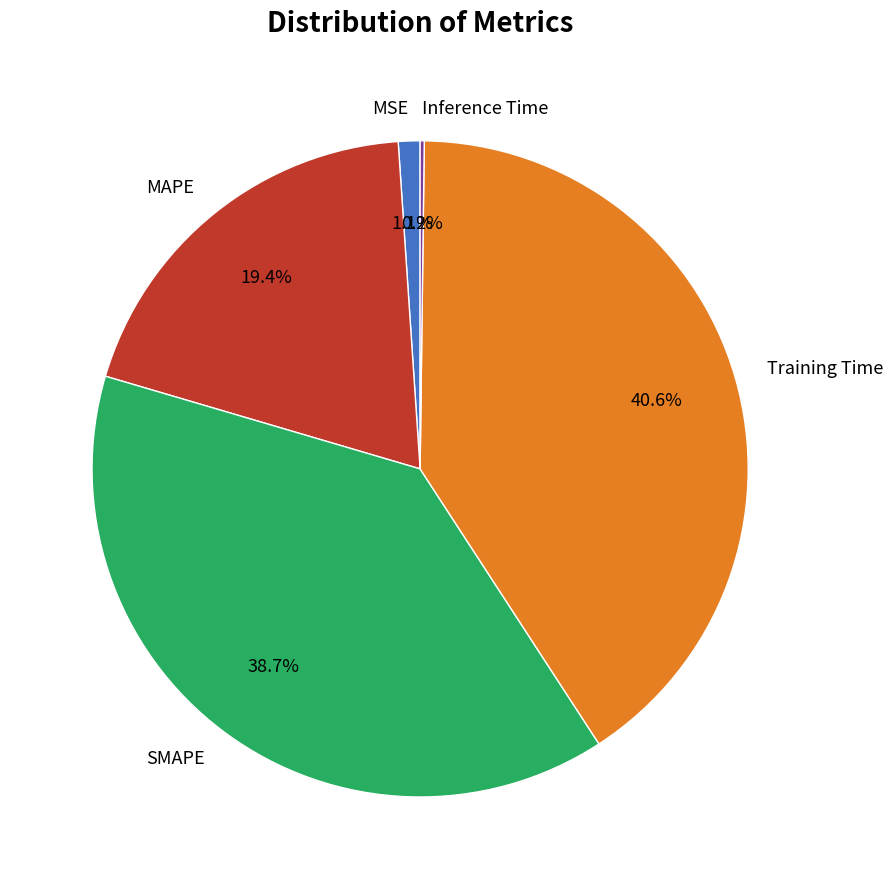

Does Training Time account for over 50% of the chart?

No